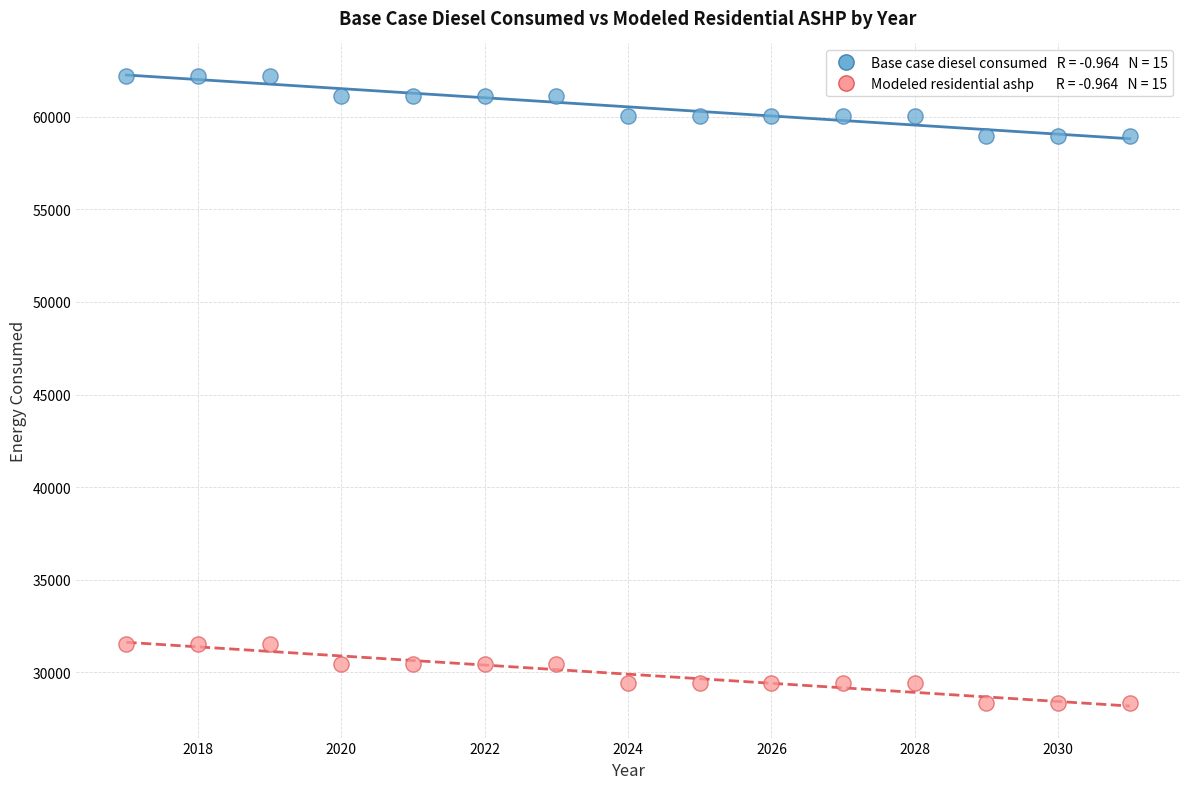

Across all data points, what is the range of X values (max minus min)?

14.0